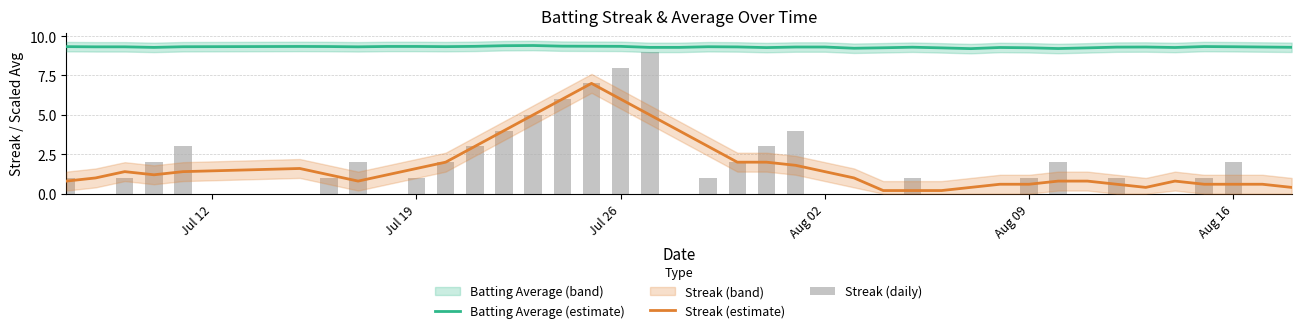

Is the value of Streak (daily) at Aug 16 greater than the value of Streak (estimate) at 16?

No